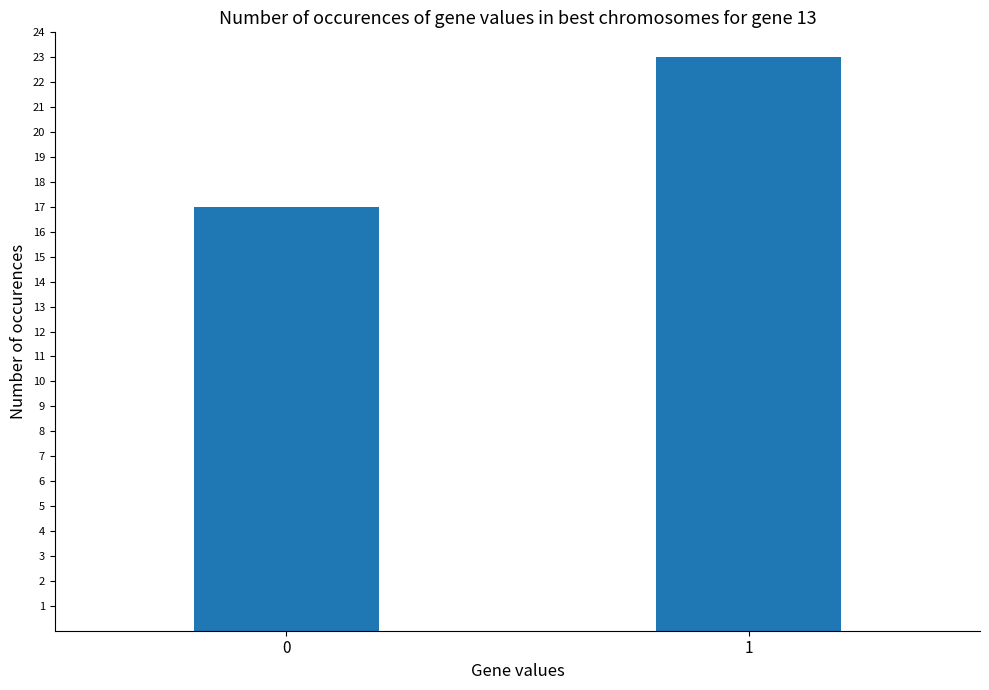

What is the average value?

20